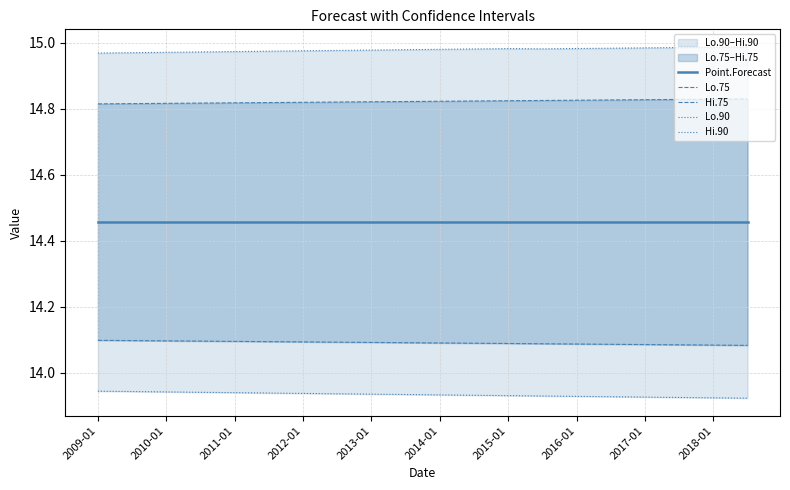

Rank the series at 2010-01 from highest to lowest value.

Hi.90, Hi.75, Point.Forecast, Lo.75, Lo.90